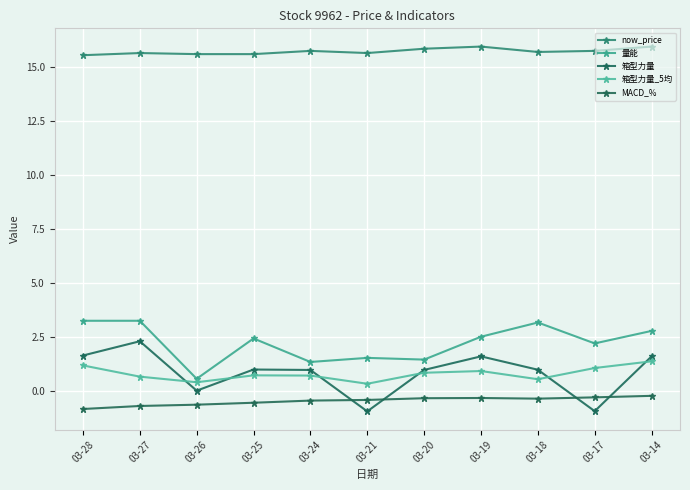

True or false: now_price and 量能 cross at least once.

False